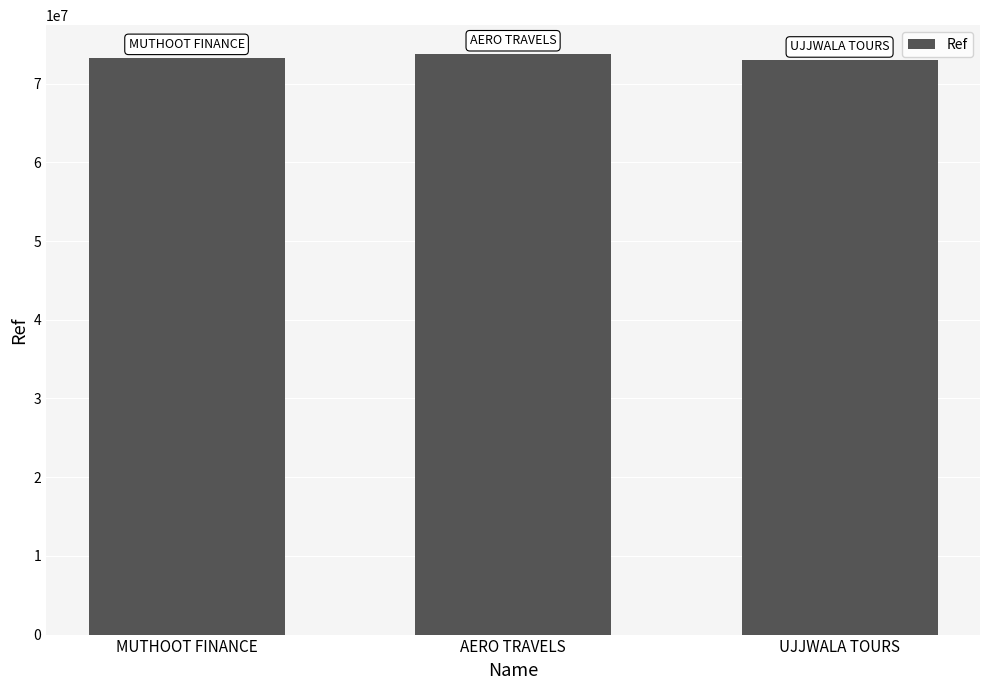

What is the change in value from MUTHOOT FINANCE to UJJWALA TOURS?

-331040